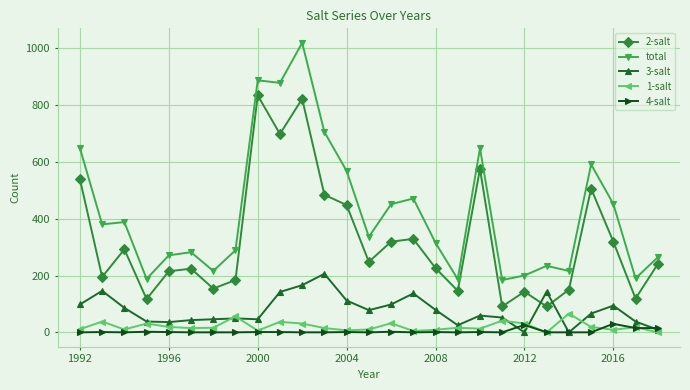

True or false: 2-salt and 1-salt cross at least once.

False